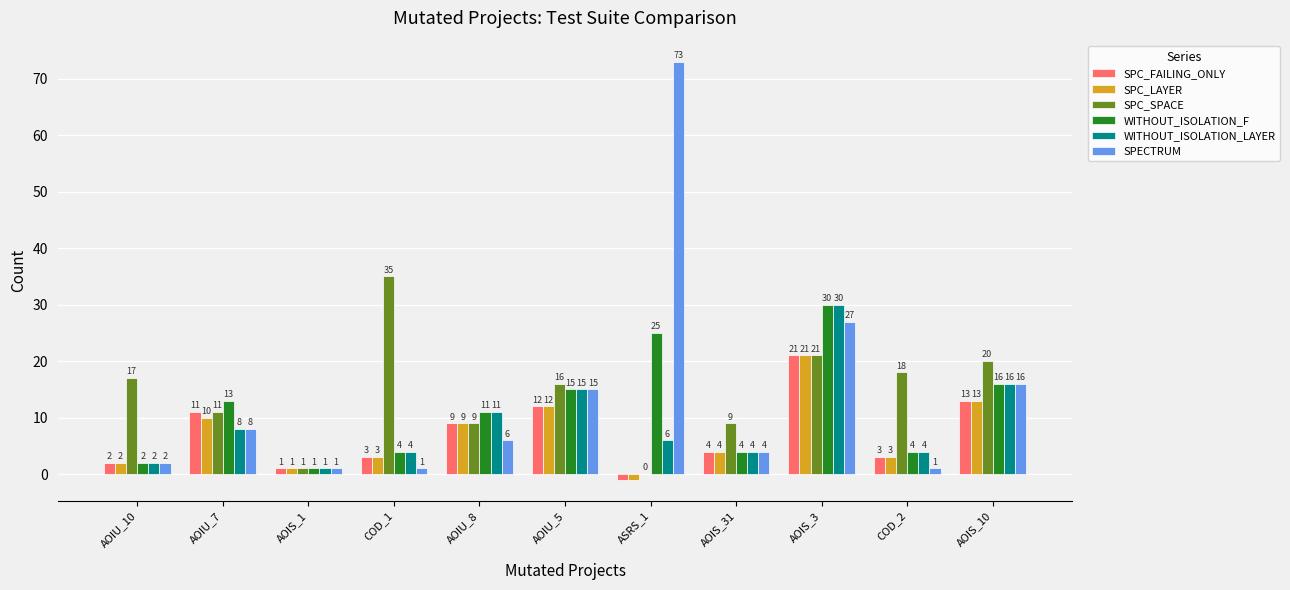

What is the average value of the SPECTRUM series?

14